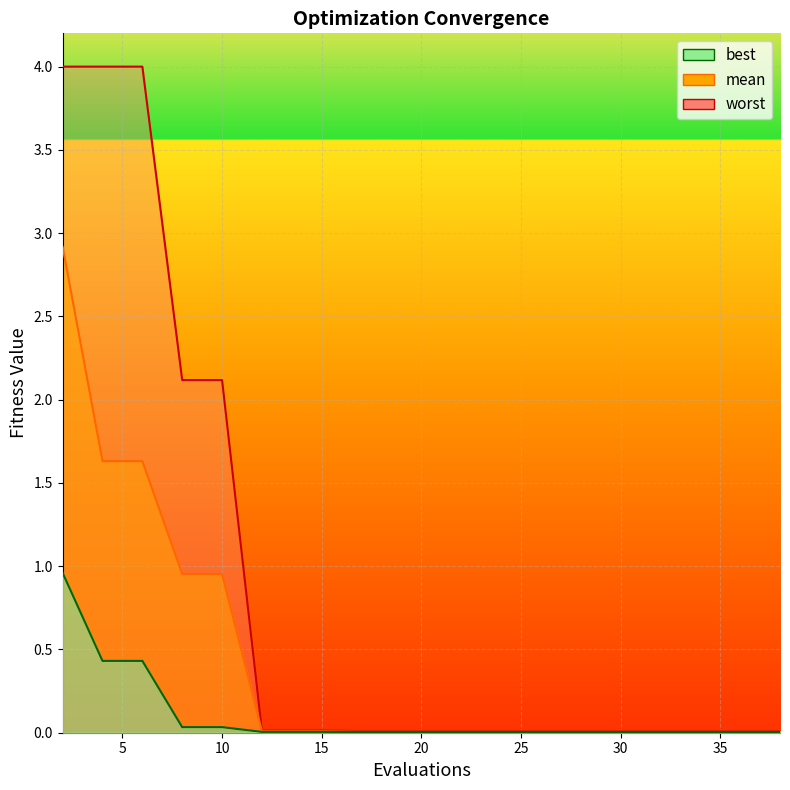

True or false: mean_line and best_line intersect in this chart.

False